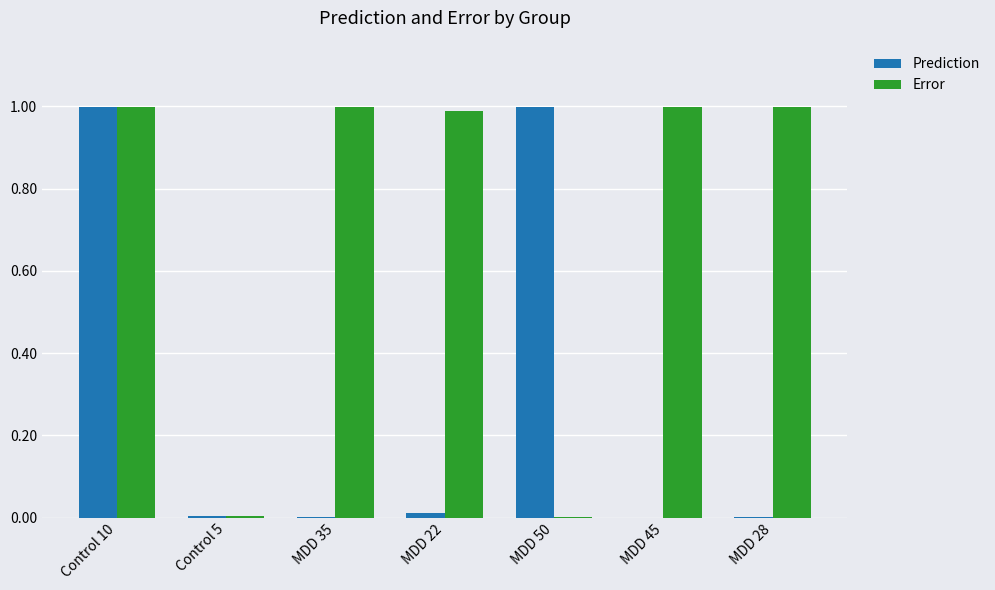

What is the average value of the Prediction series?

0.3